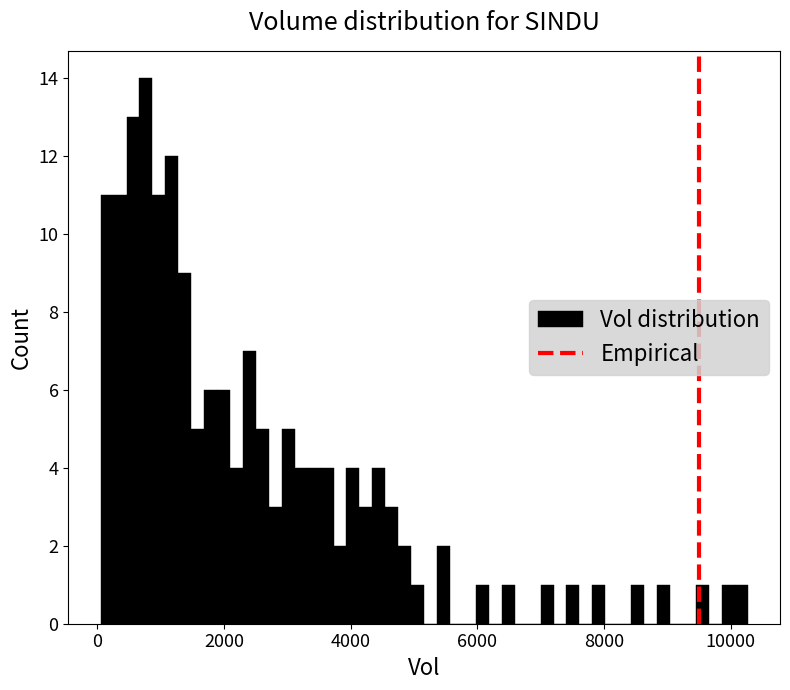

Around what value on the x-axis is the tallest bar? Give the approximate position of its centre, as read against the axis.

800